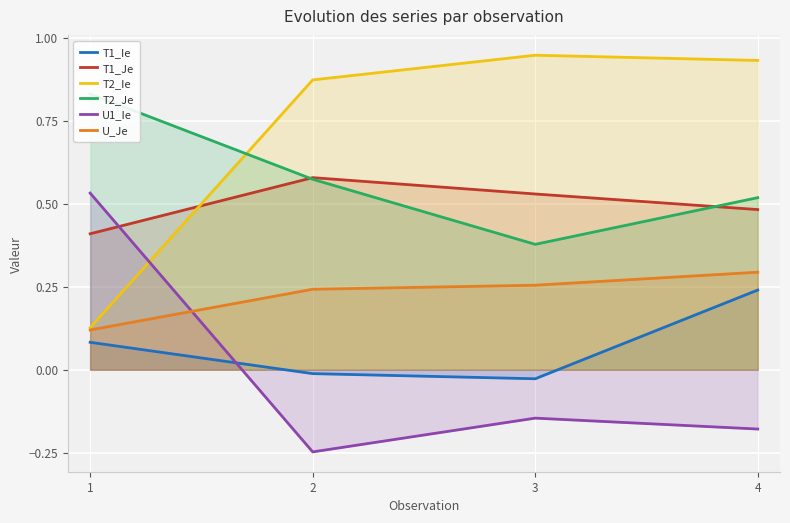

Which series changed the most between 1 and 2?

U1_Ie